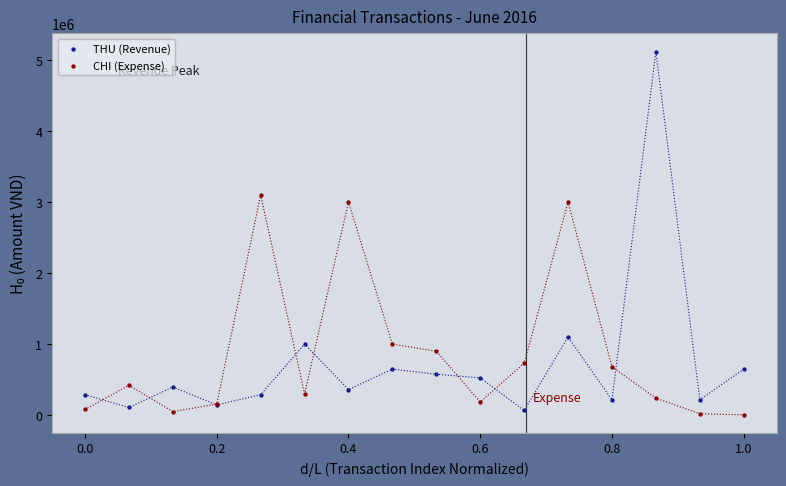

Which series reaches the maximum Y coordinate?

THU (Revenue)